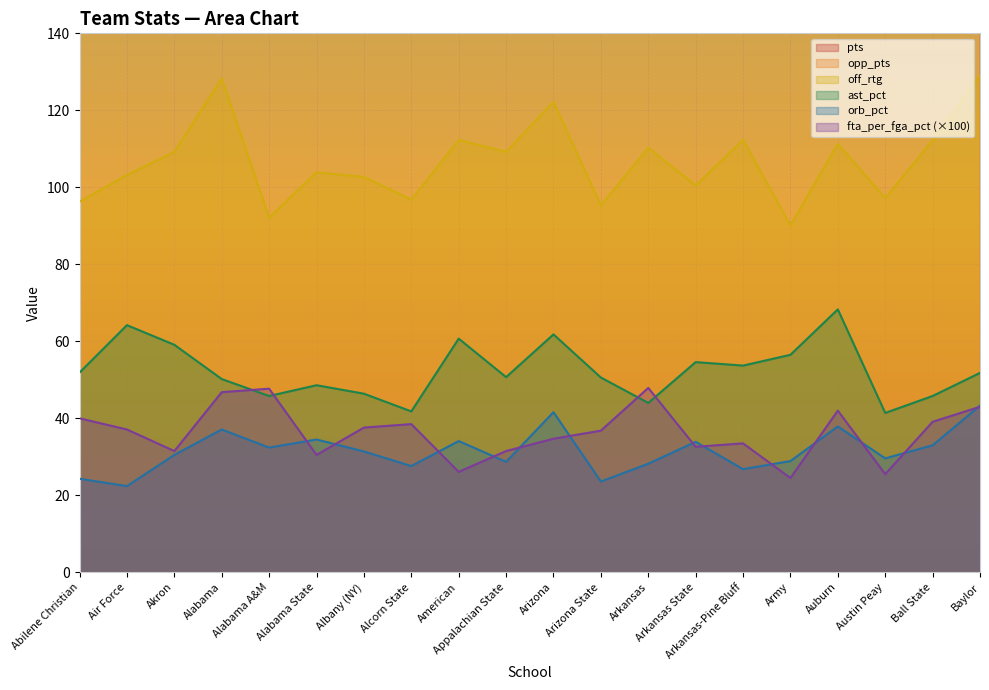

True or false: off_rtg has a value of 62.5 at Air Force.

False